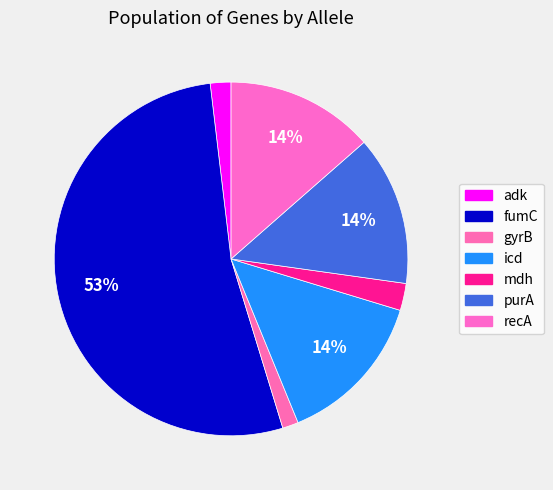

To the nearest percent, what is the average slice percentage?

14%